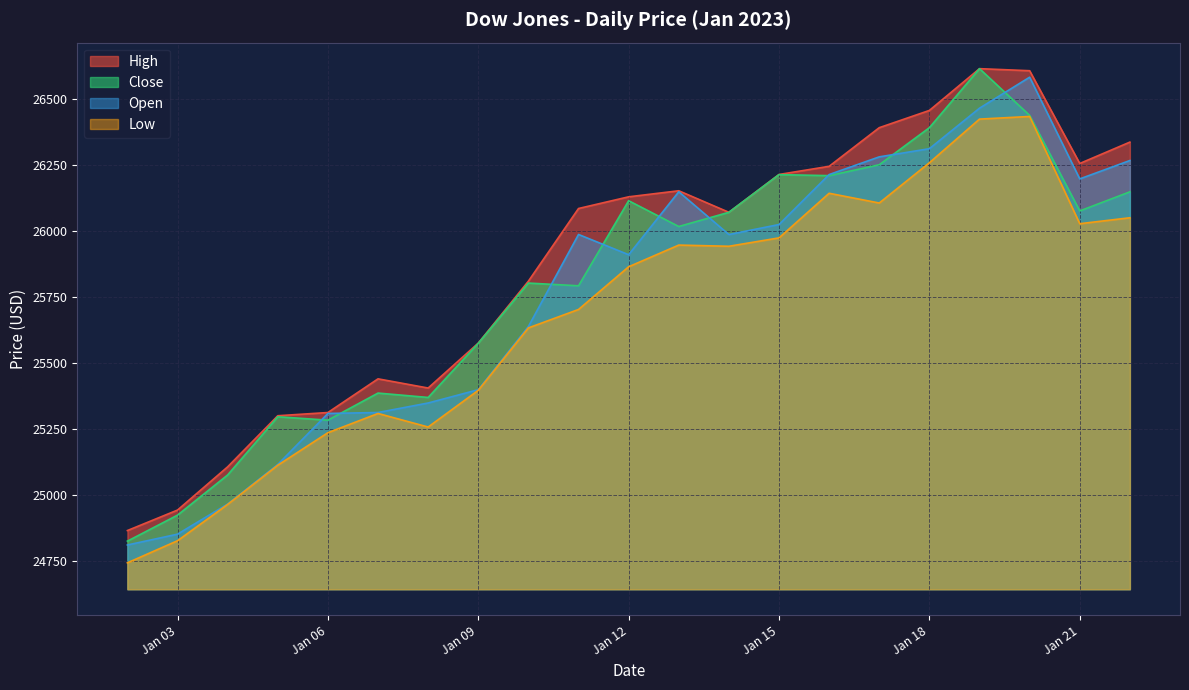

What is the difference between the maximum and minimum values in the Low series?

1693.6